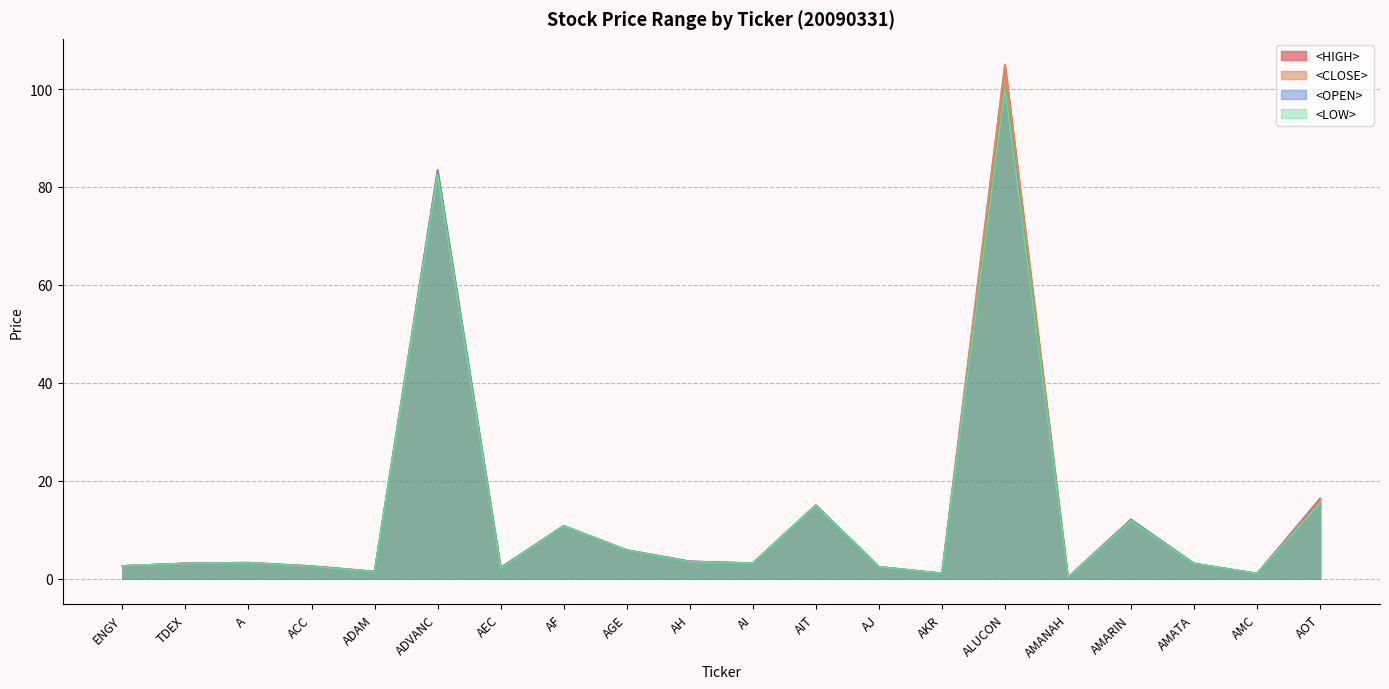

At how many categories does at least one series exceed 57?

2